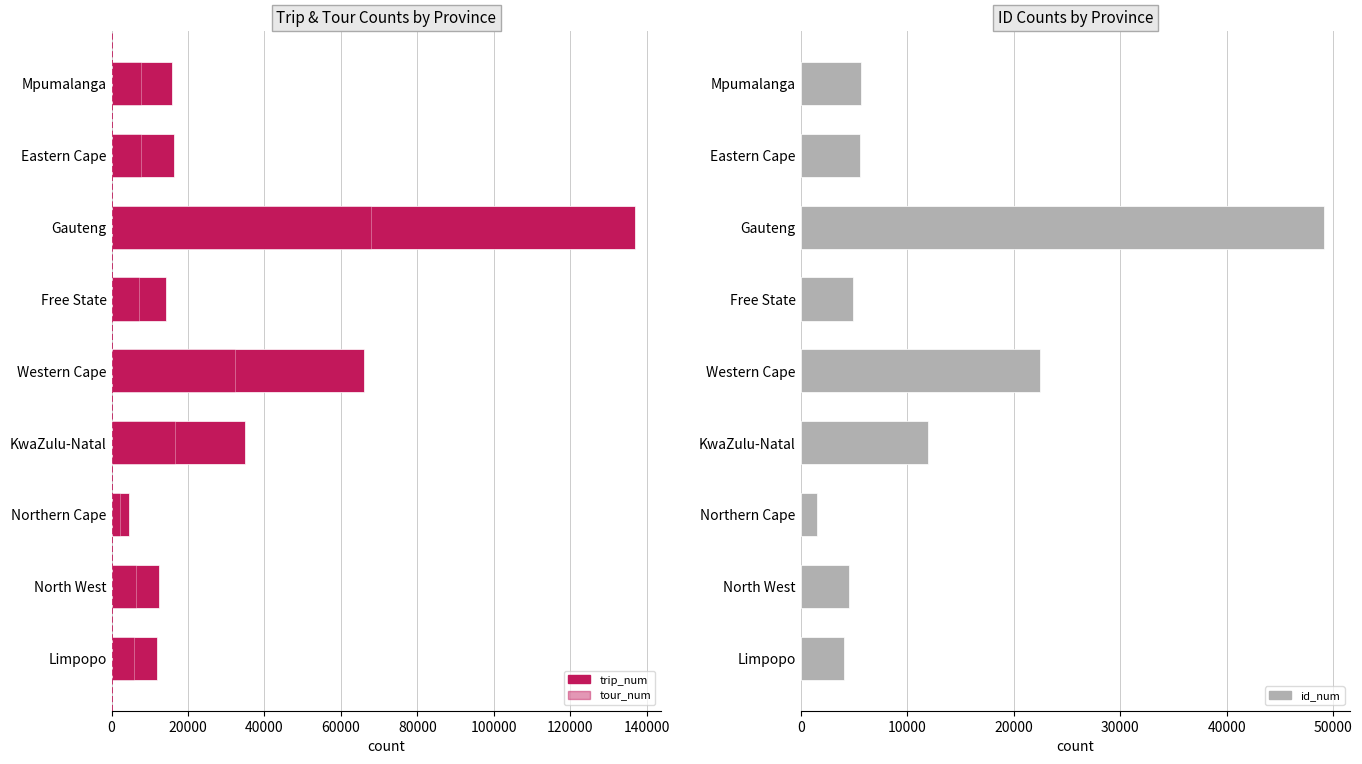

Is it true that id_num equals 4579 at North West?

True